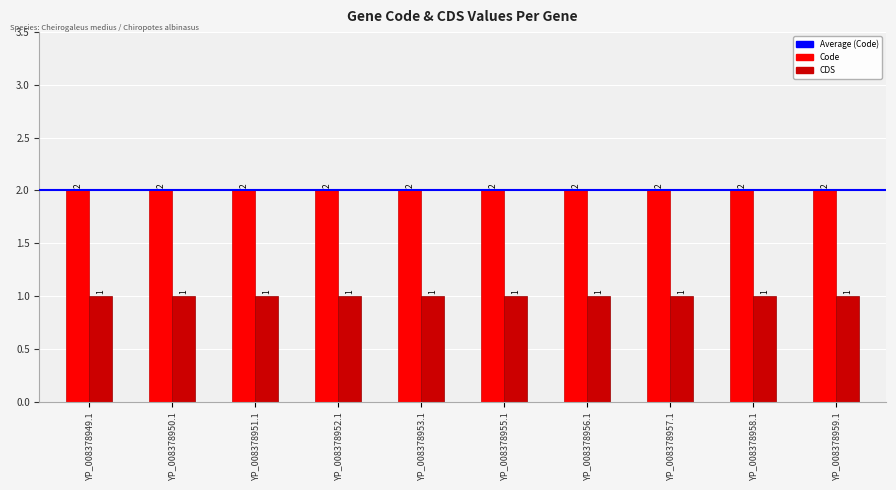

What is the label of the 1st bar from the left?

YP_008378949.1